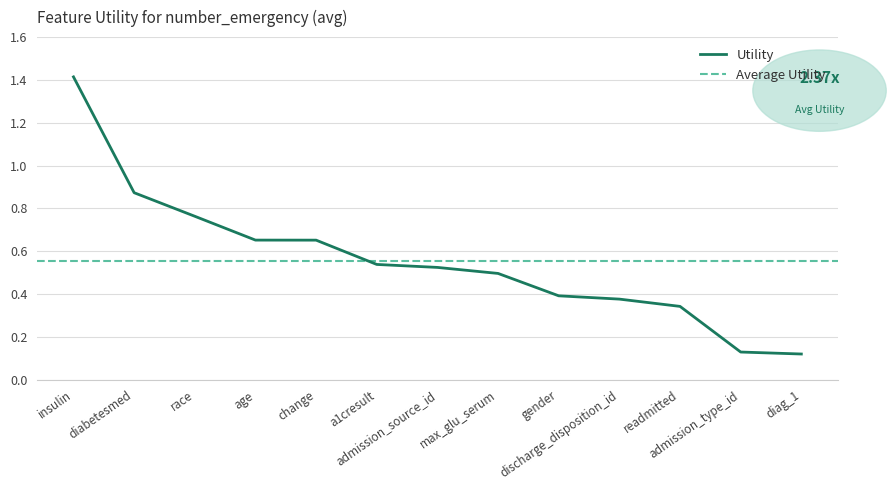

What is the difference between the maximum and minimum values?

1.3